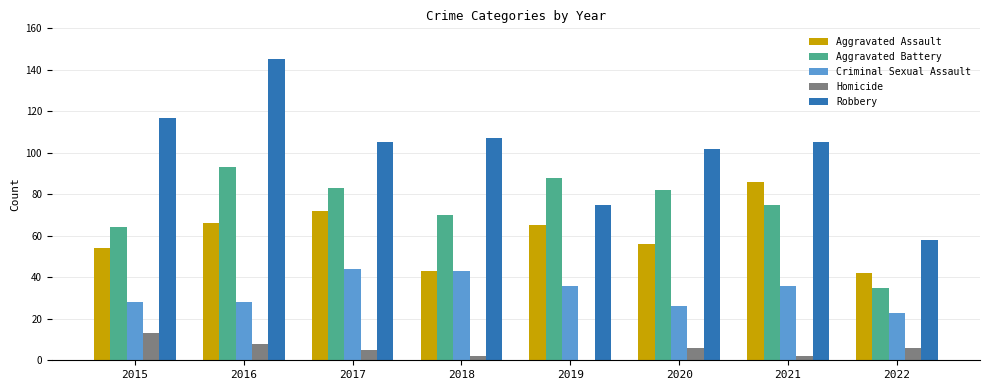

True or false: Criminal Sexual Assault has a value of 45 at 2016.

False